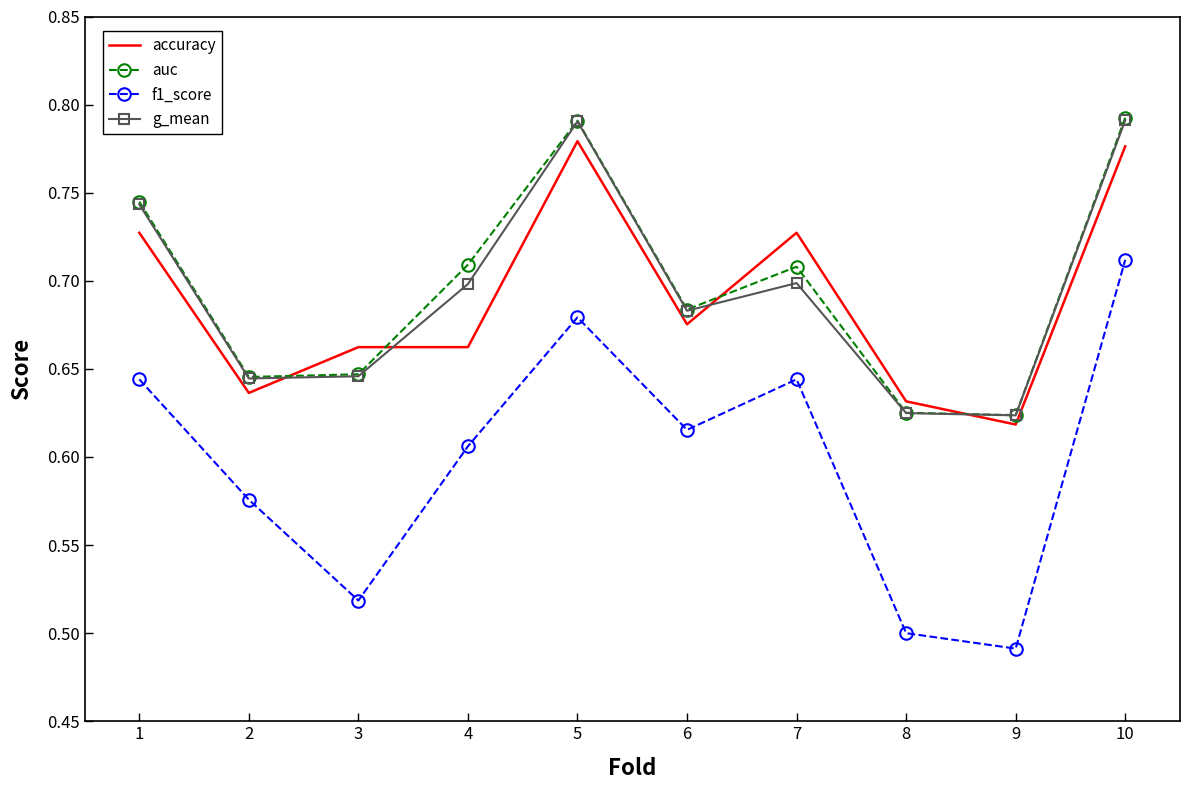

What is the total value across all series at 7?

2.8